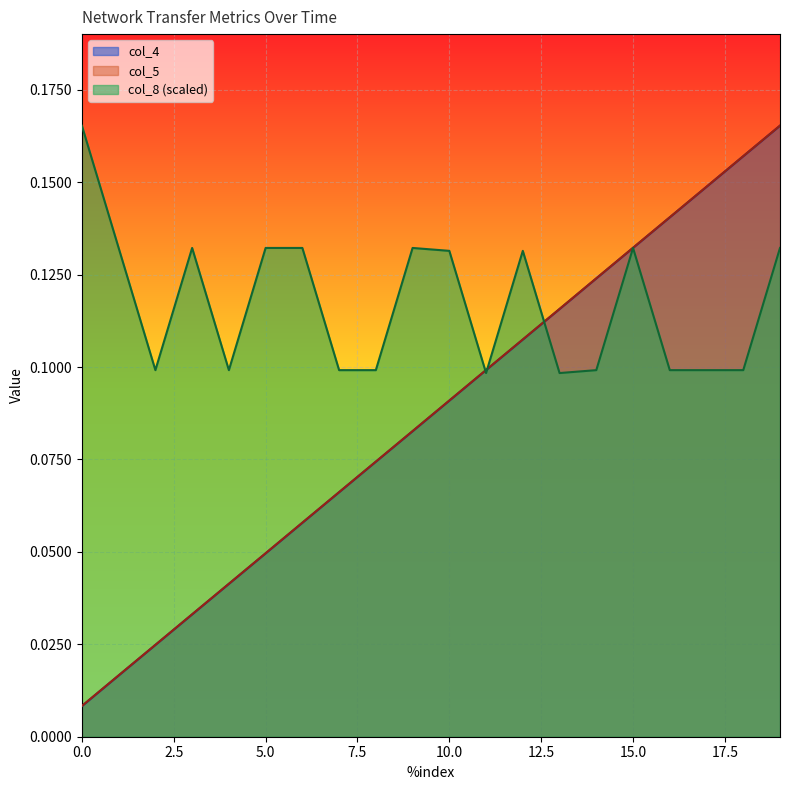

Rank the series at 3 from highest to lowest value.

col_8, col_5, col_4